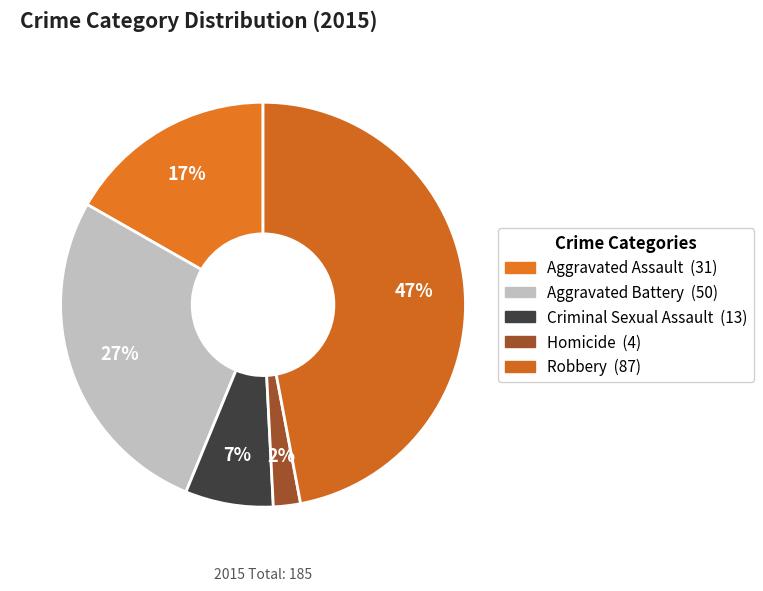

To the nearest percent, what is the difference between the largest and smallest slice percentages?

45%